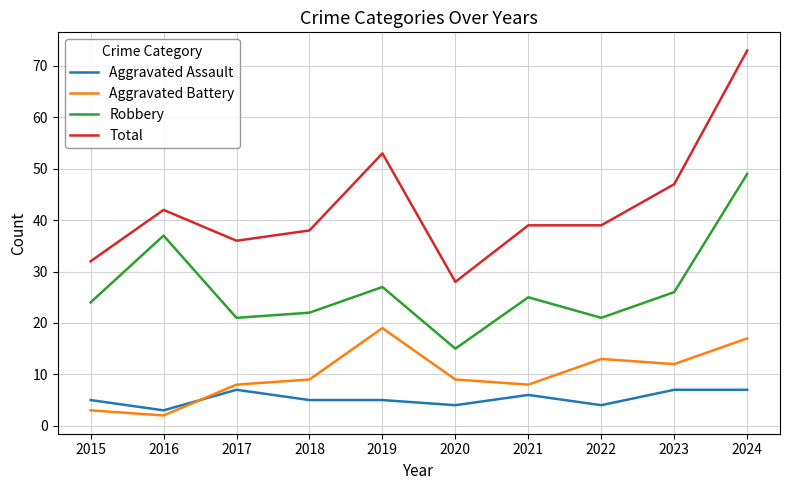

Does the chart have visible grid lines?

Yes